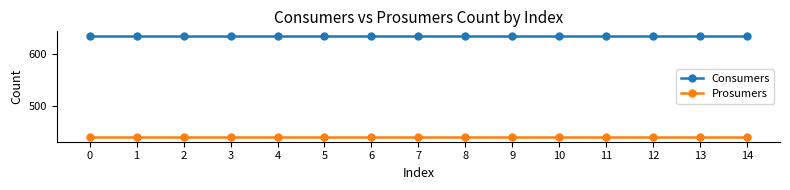

The Consumers series shows 635 at 0. True or false?

True